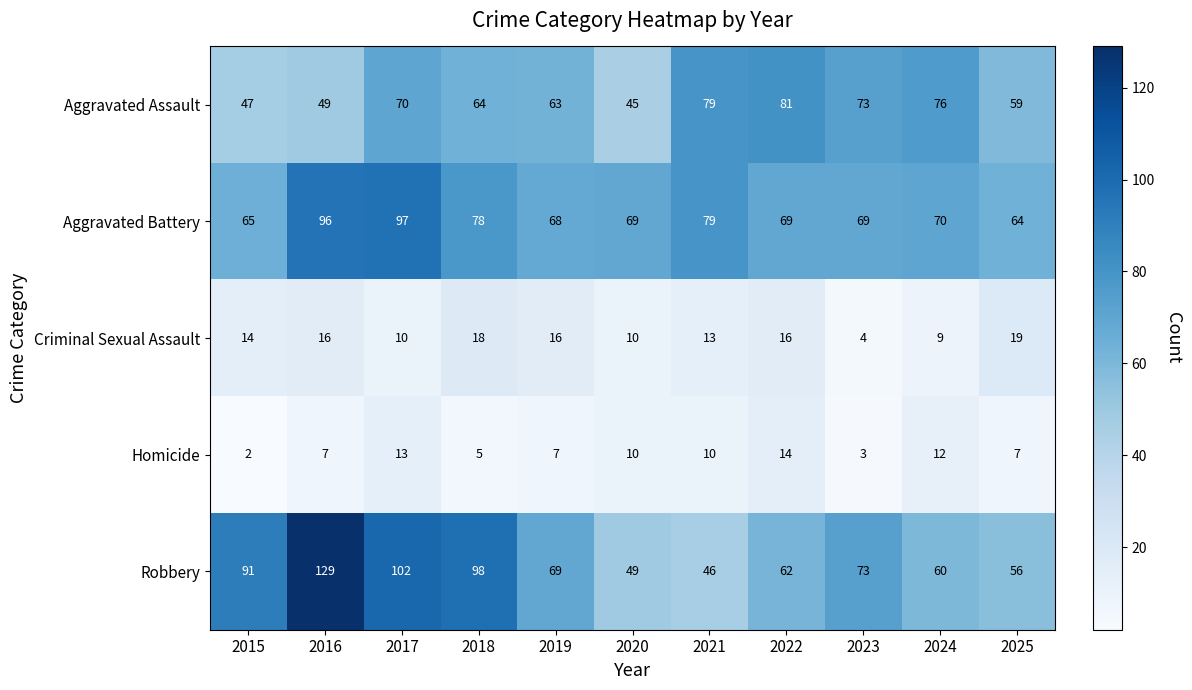

Rank the categories by Aggravated Assault value from lowest to highest.

2020, 2015, 2016, 2025, 2019, 2018, 2017, 2023, 2024, 2021, 2022